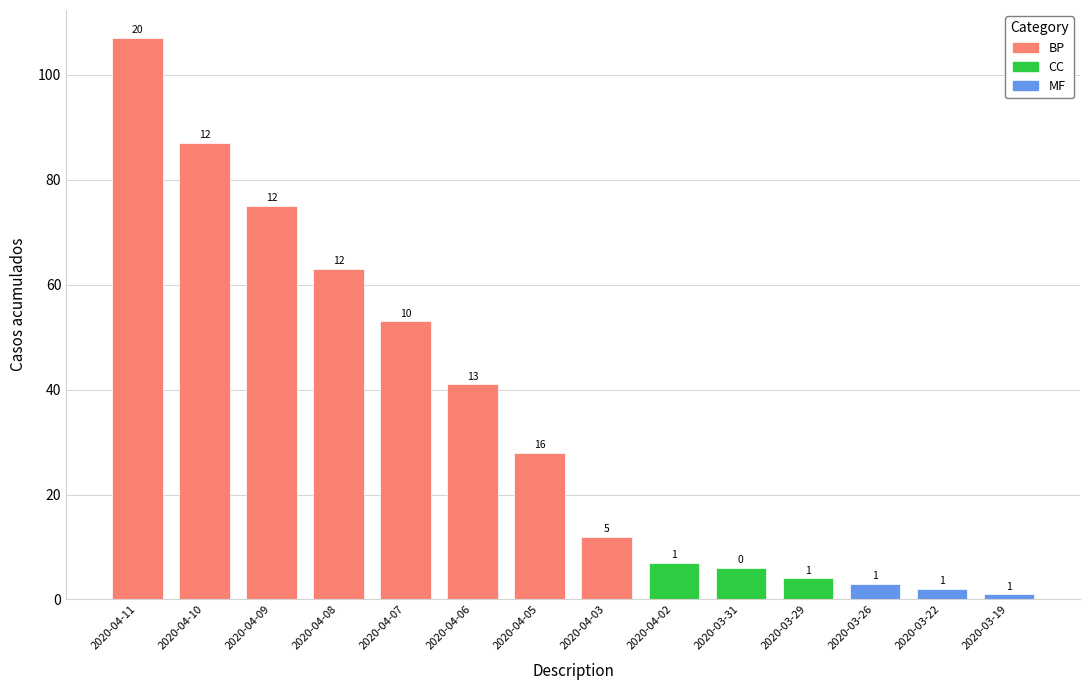

What is the difference between the values at 2020-03-29 and 2020-04-02?

3